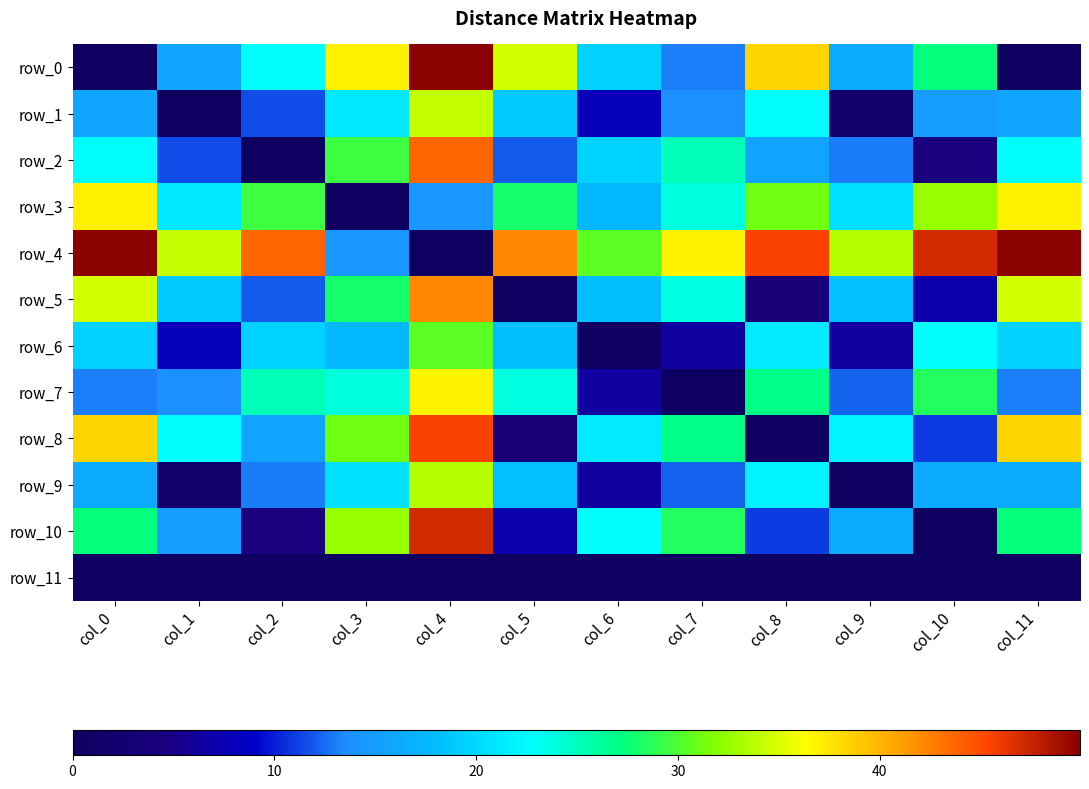

Read the row_5 value at col_11.

34.6